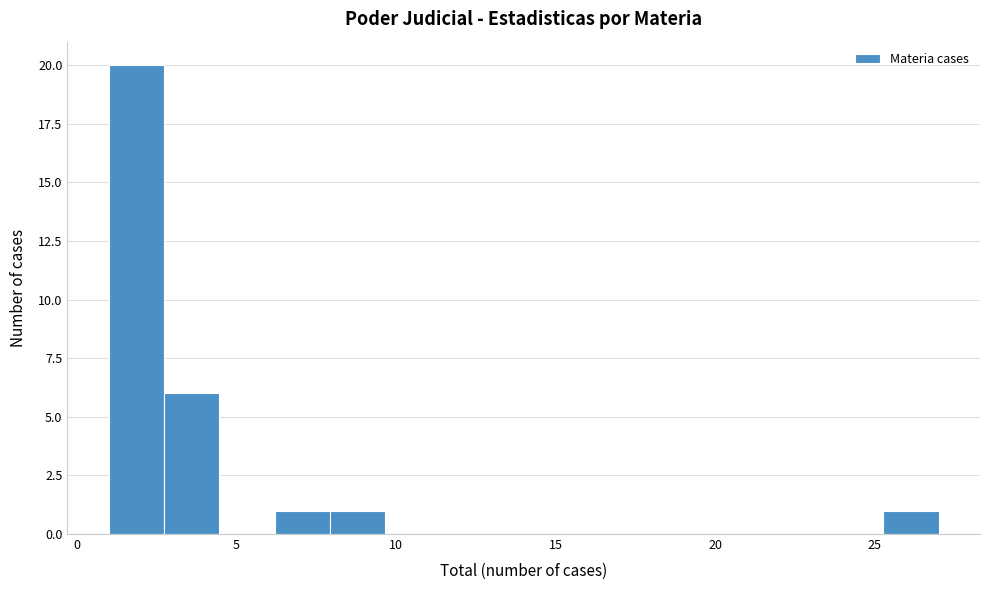

Read against the x-axis, roughly where is the centre of the tallest bar?

2.0